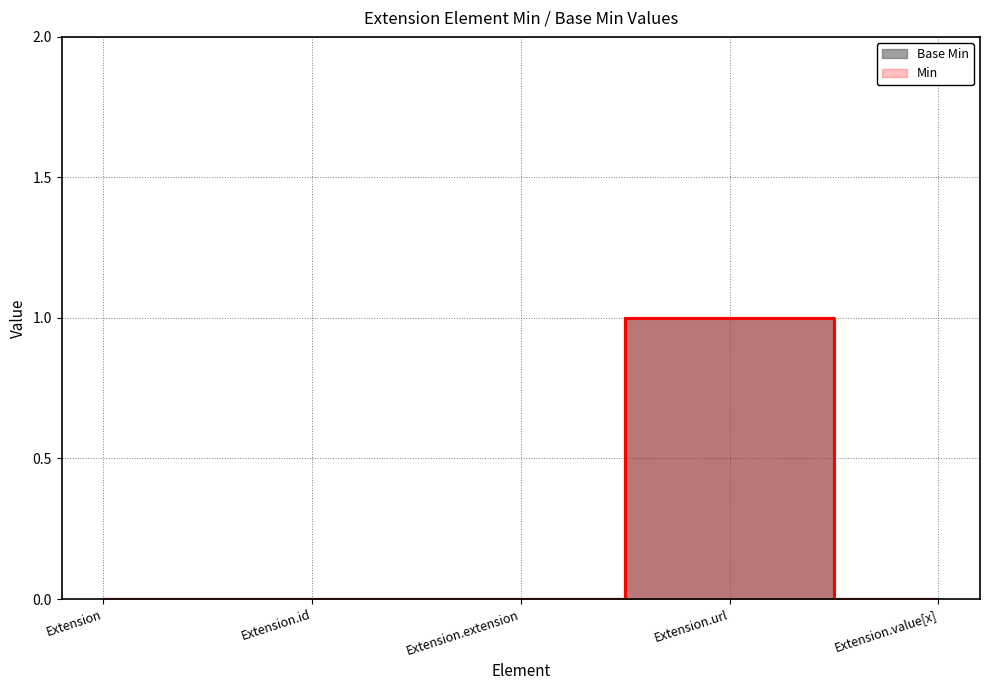

Count the Base Min values in the range 0 to 1.

5